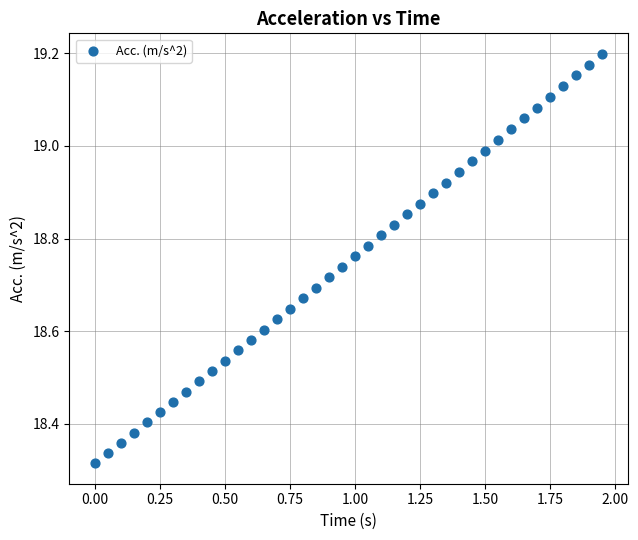

What is the range of X values (max minus min)?

1.9